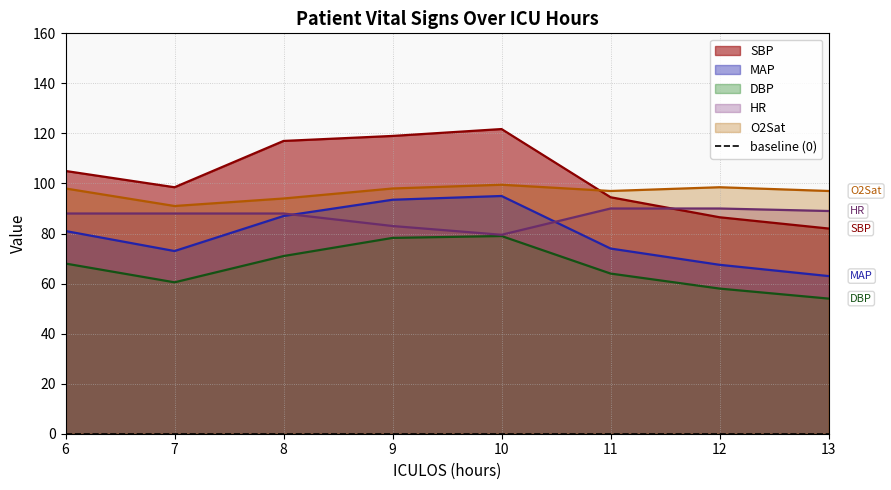

At which category does HR reach its first local valley?

10